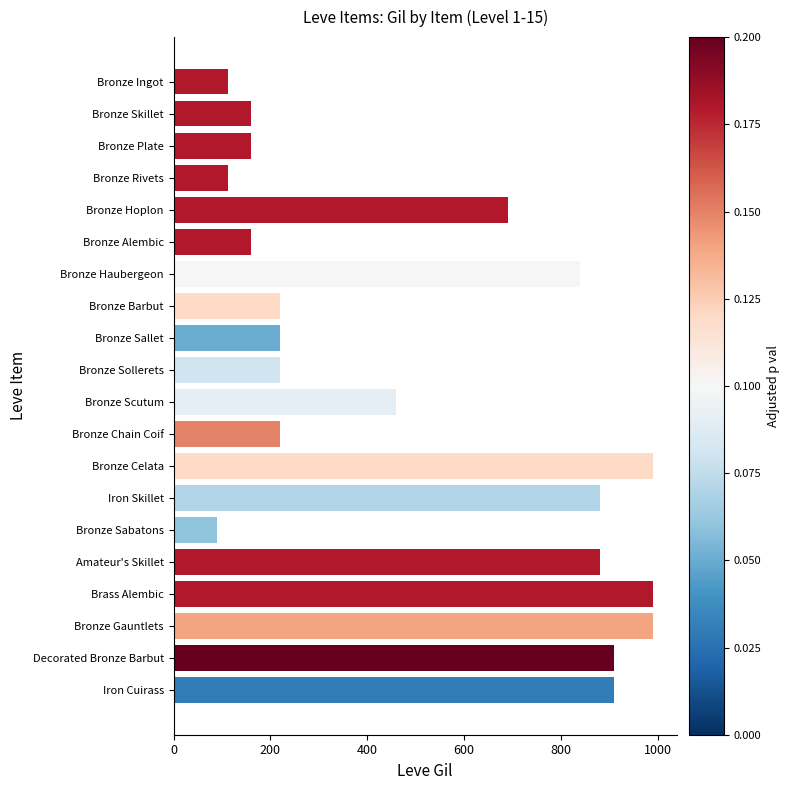

Is it true that the value at Bronze Sollerets is 220?

True